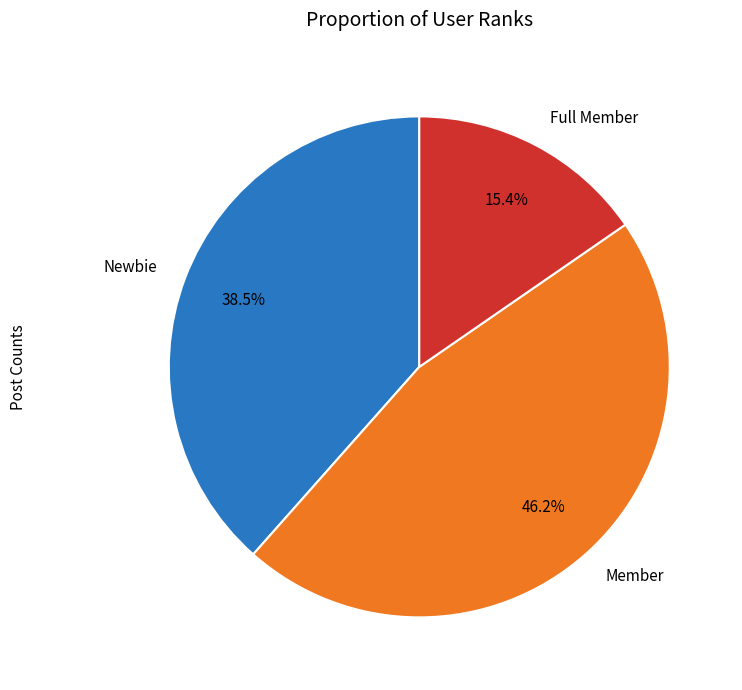

Does Member account for over 50% of the chart?

No